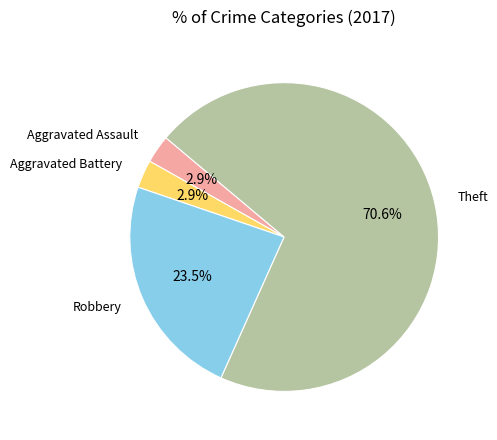

How many slices are in this pie chart?

4